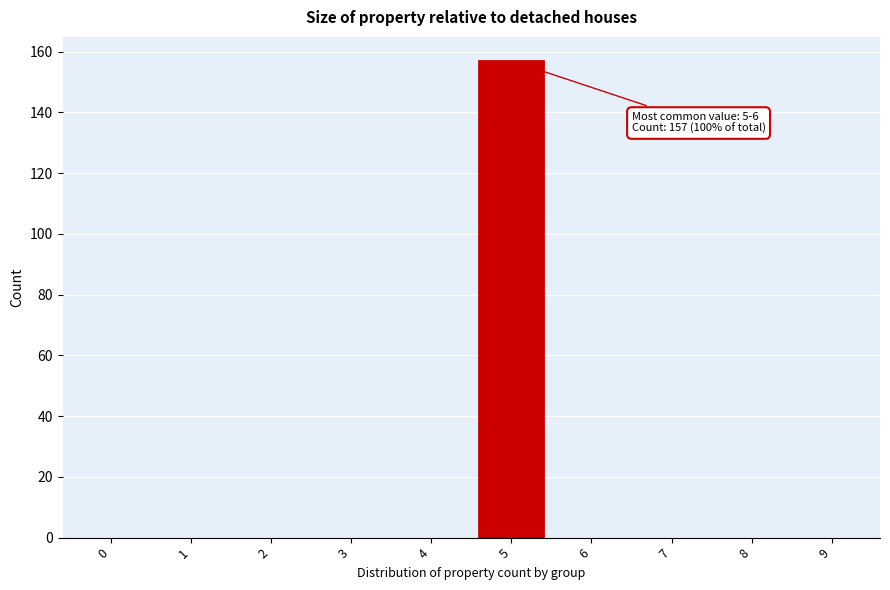

Reading left to right, transcribe all the data shown in this chart.

0=0	1=0	2=0	3=0	4=0	5=157	6=0	7=0	8=0	9=0